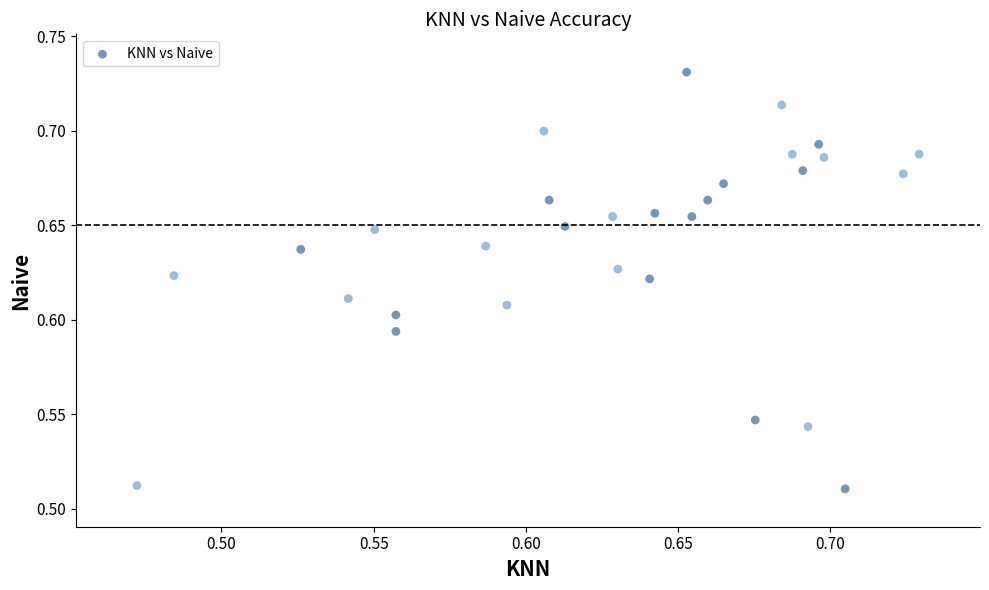

What is the range of X values (max minus min)?

0.3